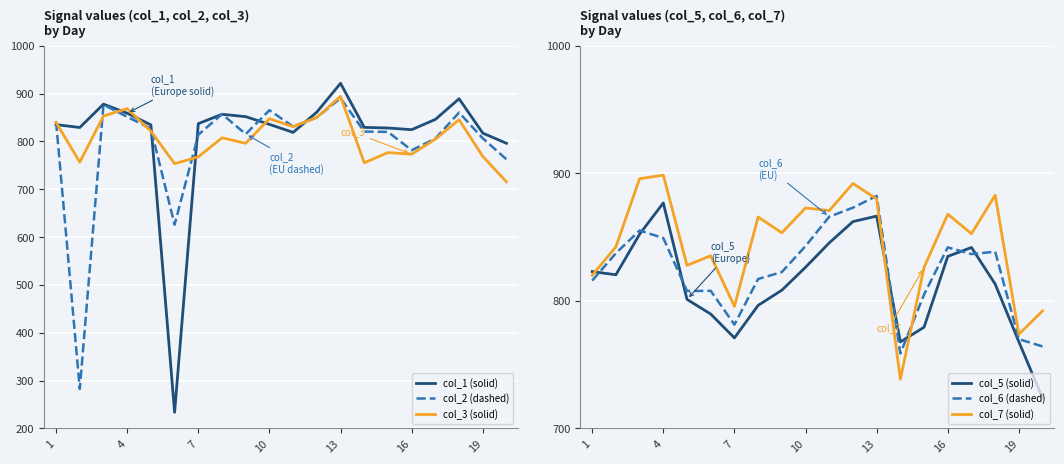

True or false: col_6 (dashed) and col_5 (solid) intersect in this chart.

True